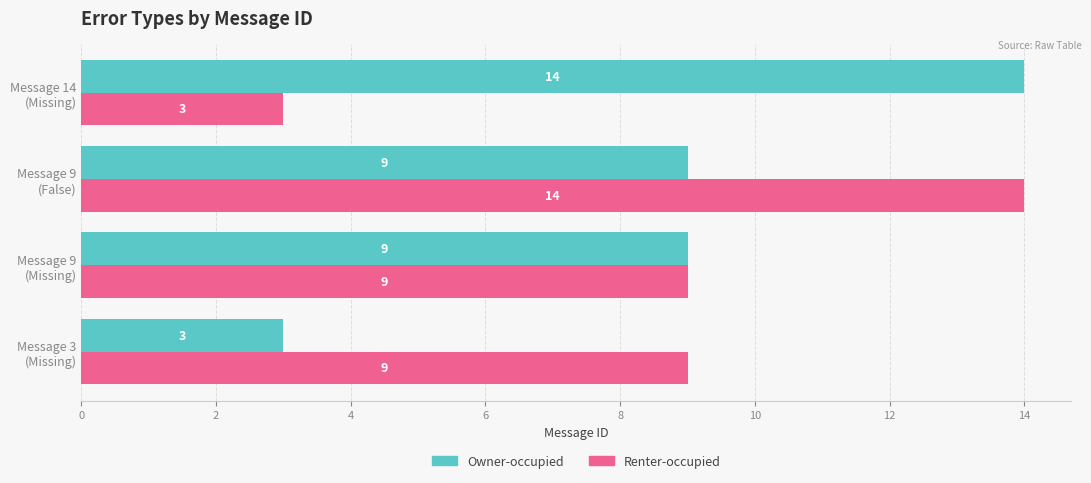

What is the lowest value of the Owner-occupied series?

3